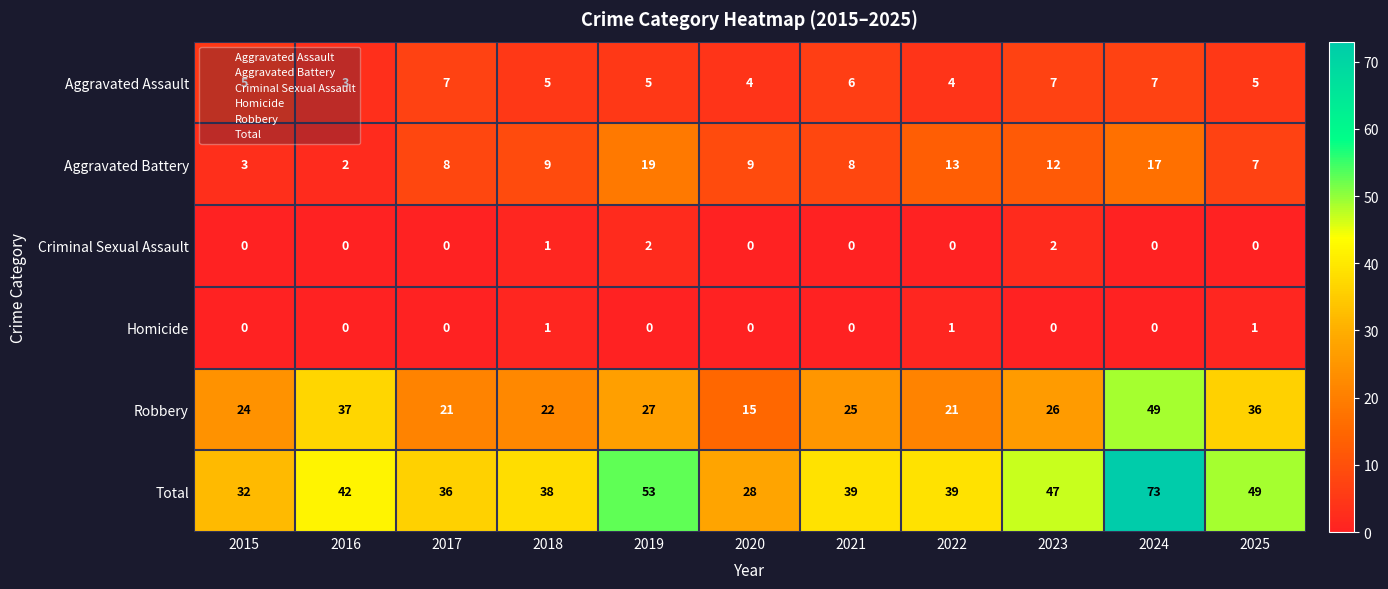

Rank the series by their maximum value, from highest to lowest.

Total, Robbery, Aggravated Battery, Aggravated Assault, Criminal Sexual Assault, Homicide